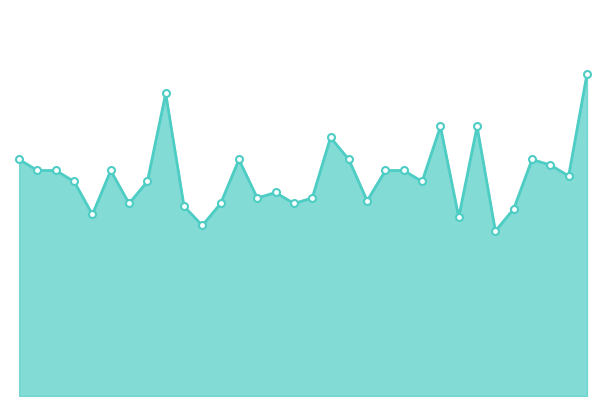

Is this an area chart (filled region under the line)?

Yes